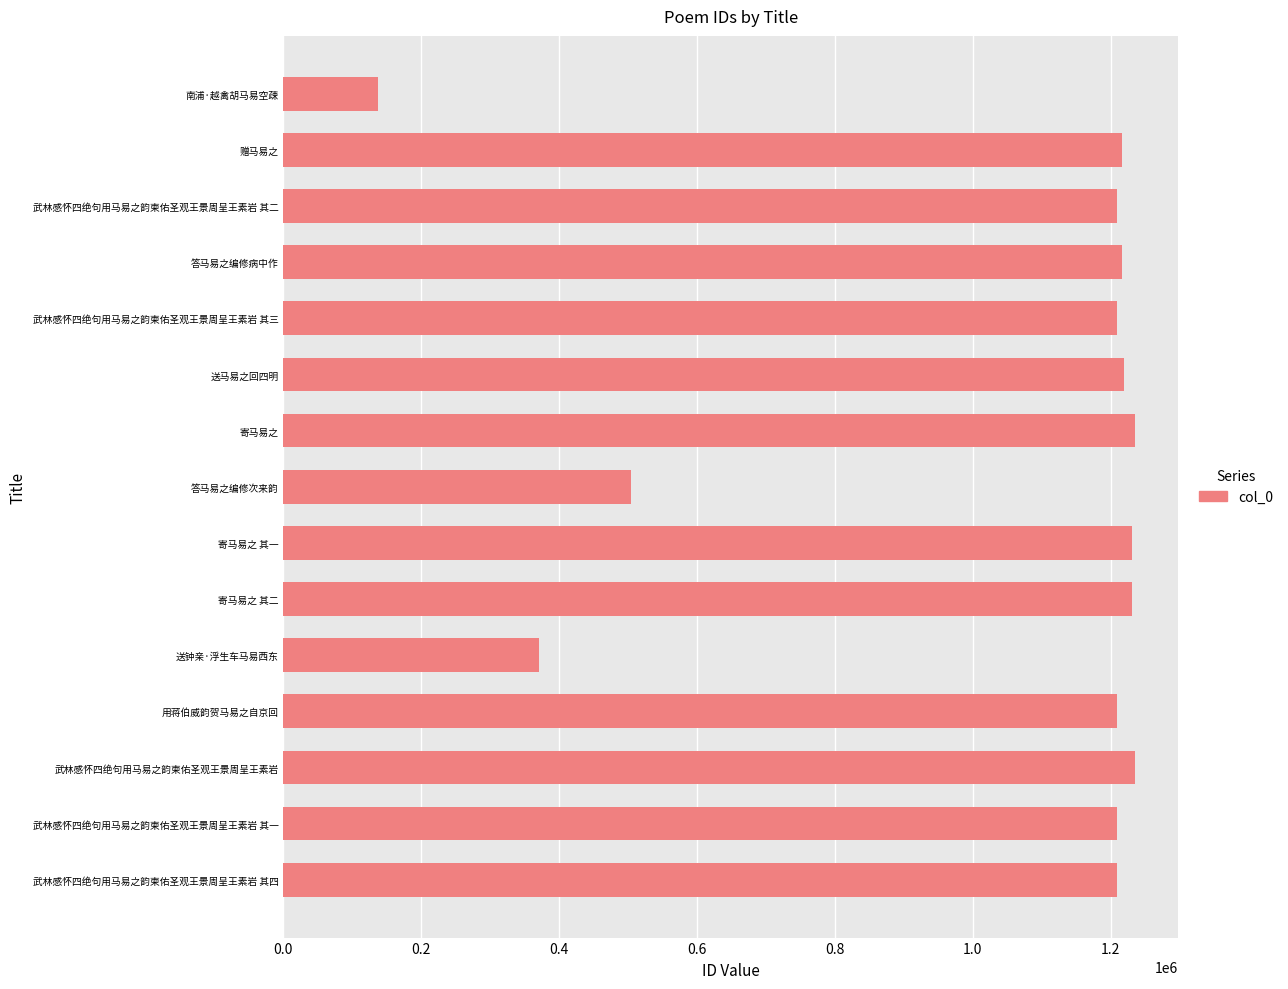

What is the maximum value shown in the chart?

1236001